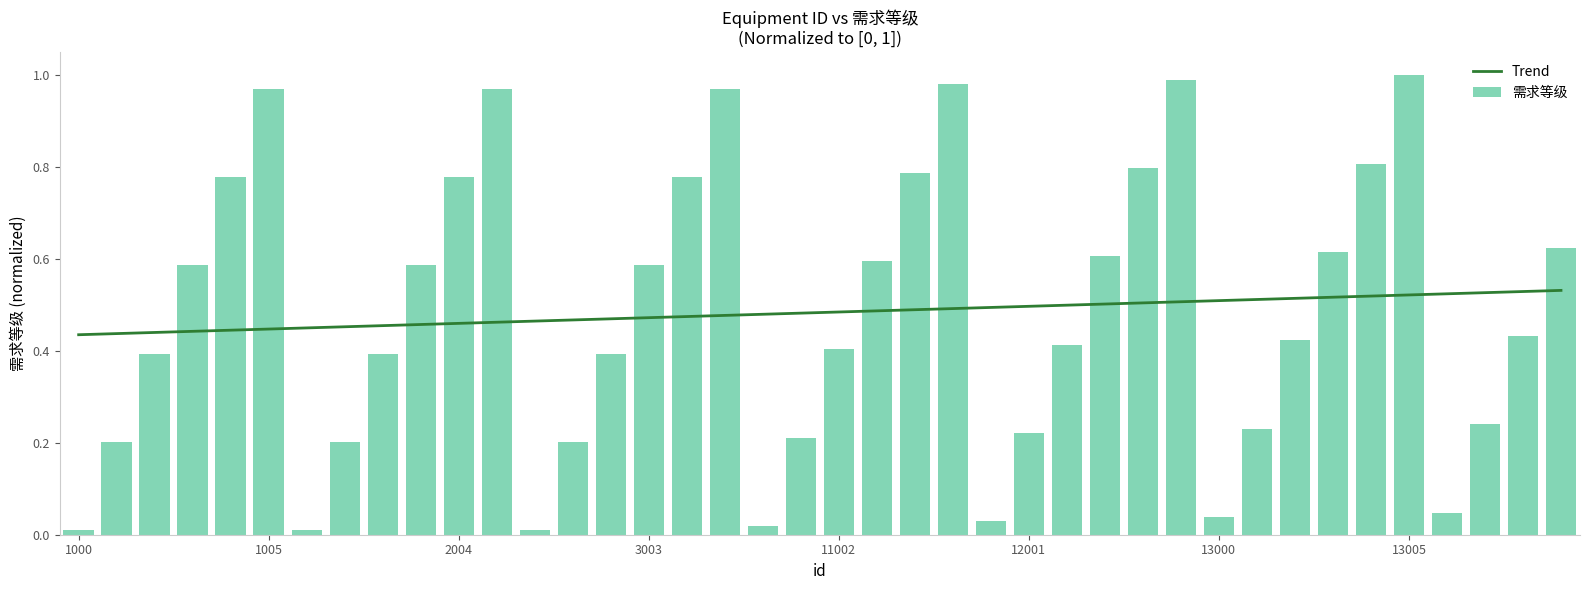

List the labels in order of value, largest first.

13005, 12005, 11005, 1005, 2005, 3005, 13004, 12004, 11004, 1004, 2004, 3004, 14003, 13003, 12003, 11003, 1003, 2003, 3003, 14002, 13002, 12002, 11002, 1002, 2002, 3002, 14001, 13001, 12001, 11001, 1001, 2001, 3001, 14000, 13000, 12000, 11000, 1000, 2000, 3000